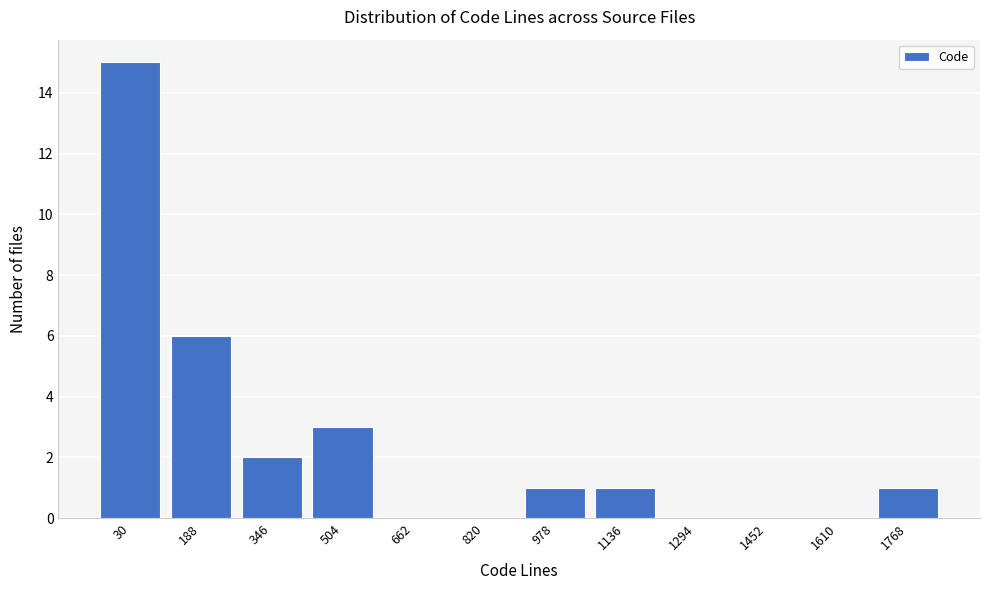

Reading right to left, extract all data points from this chart.

1768=1	1610=0	1452=0	1294=0	1136=1	978=1	820=0	662=0	504=3	346=2	188=6	30=15